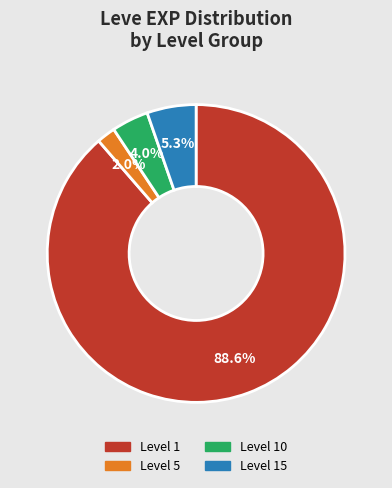

Count the number of slices in the pie.

4